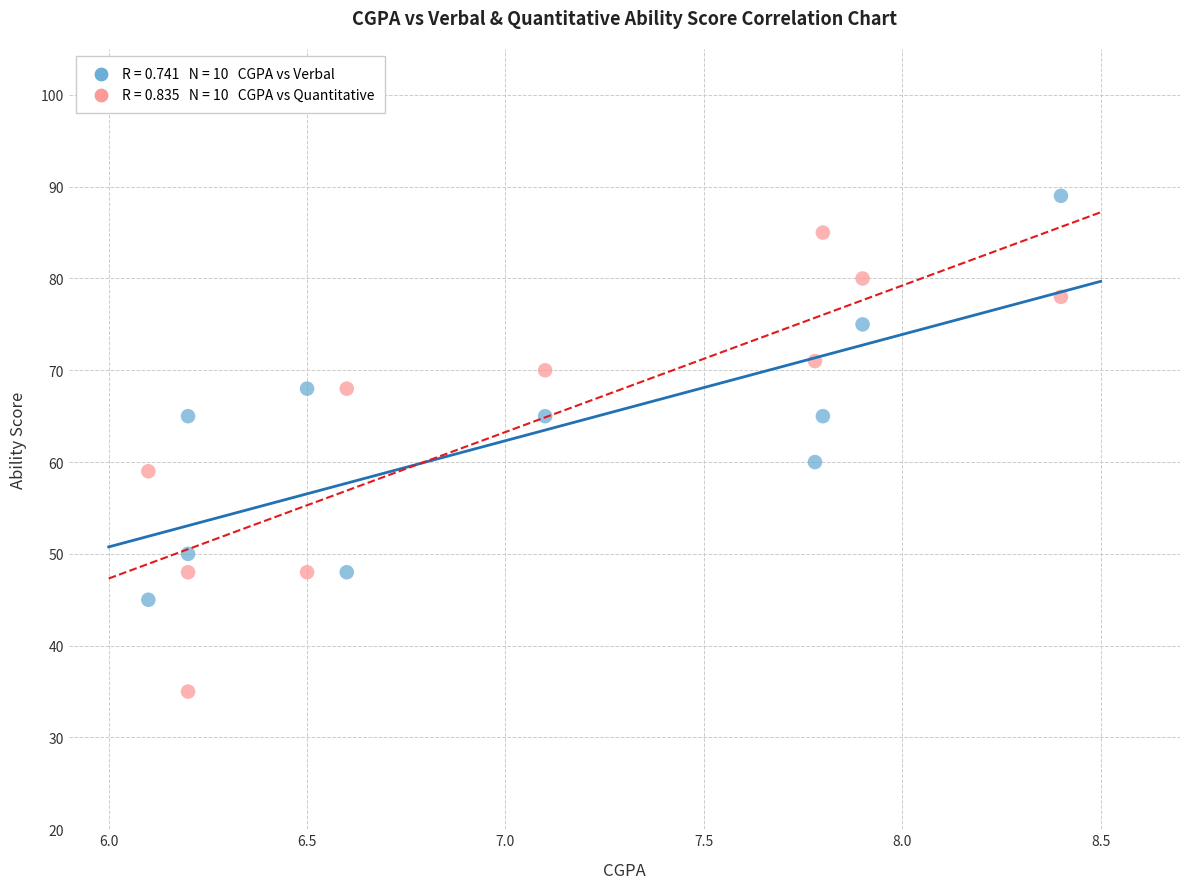

Across all data points, what is the range of Y values (max minus min)?

54